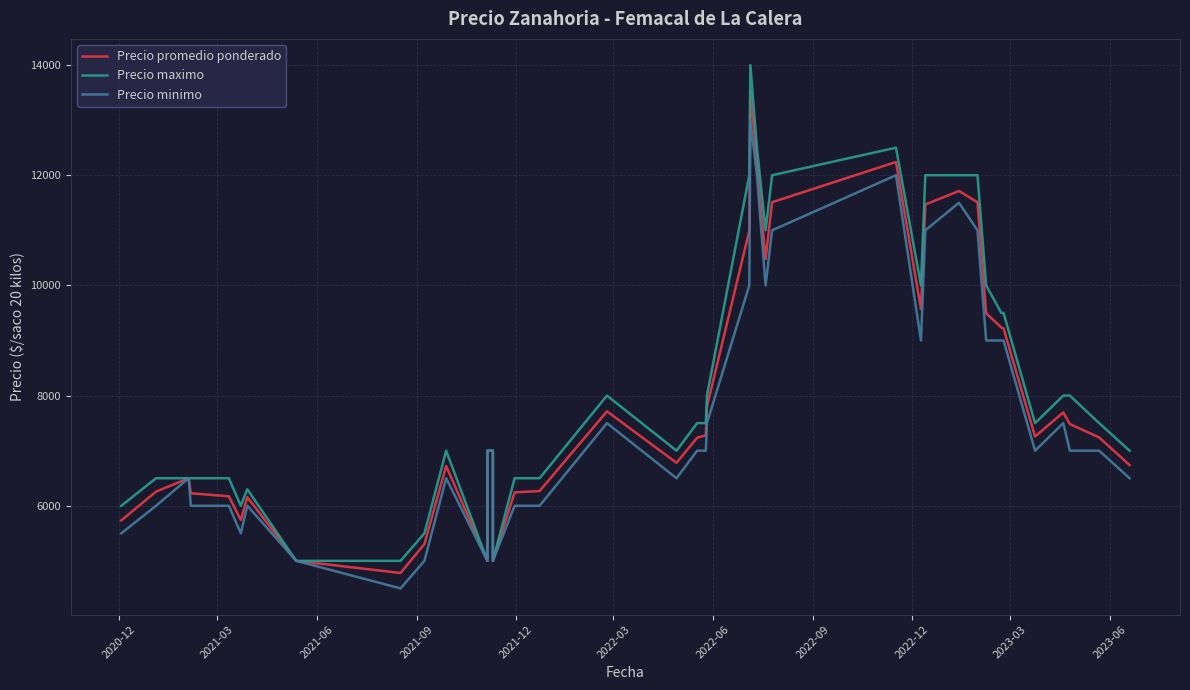

What is the value of the Precio minimo point at the 10th from the left?

5000